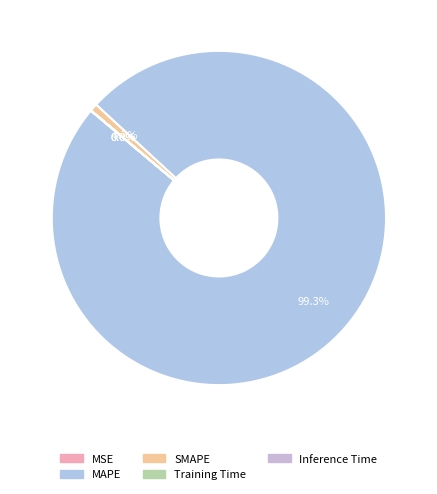

Is it true that MSE is 6% of the pie?

False